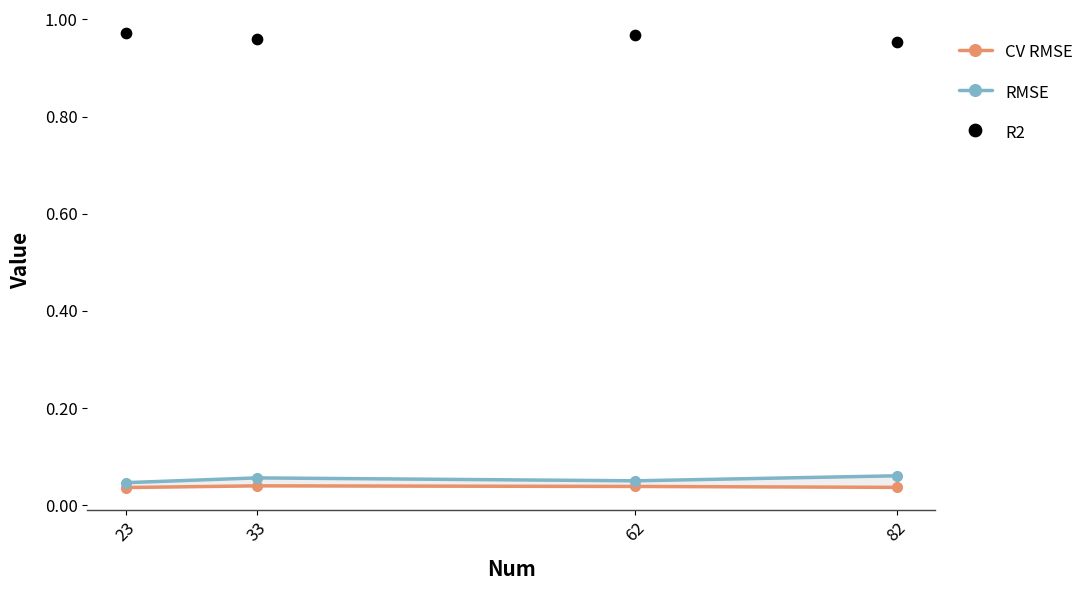

At which category is the sum across all series the highest?

62